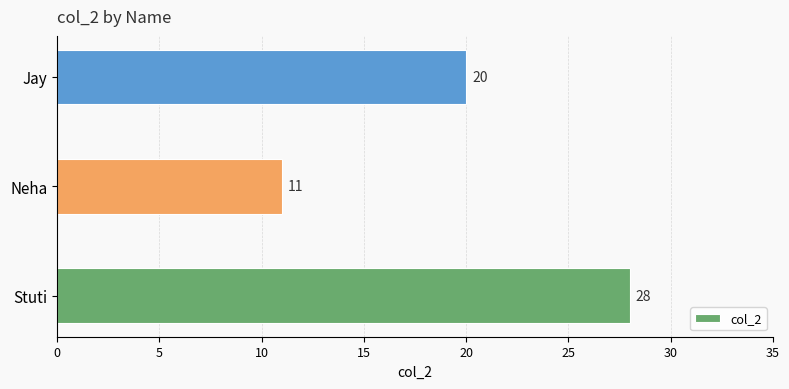

Reading bottom to top, transcribe all the data shown in this chart.

28	11	20